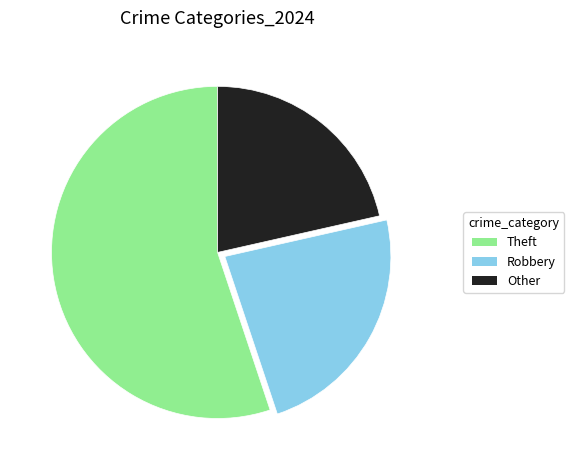

Is it true that Theft is 55% of the pie?

True